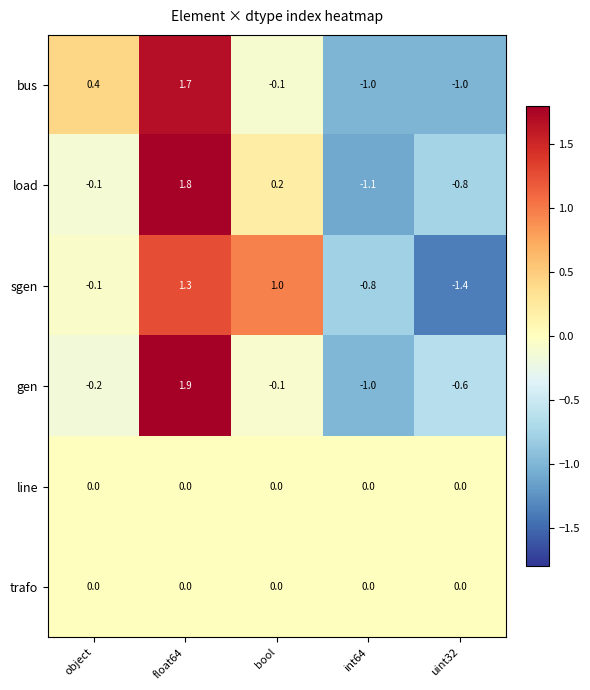

Is it true that load equals -0.8 at uint32?

True